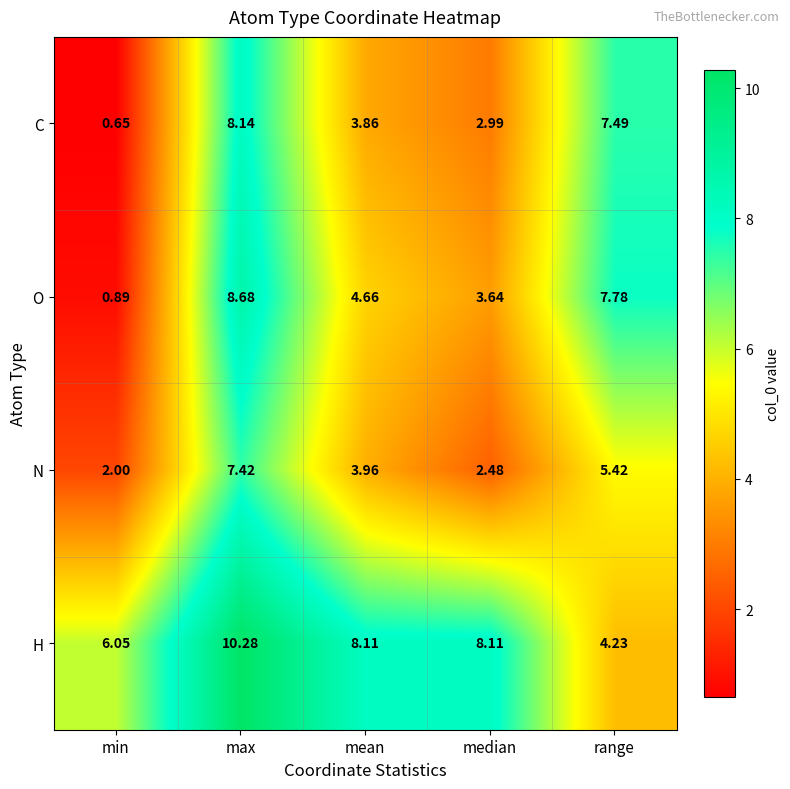

At which label does N reach its minimum?

min